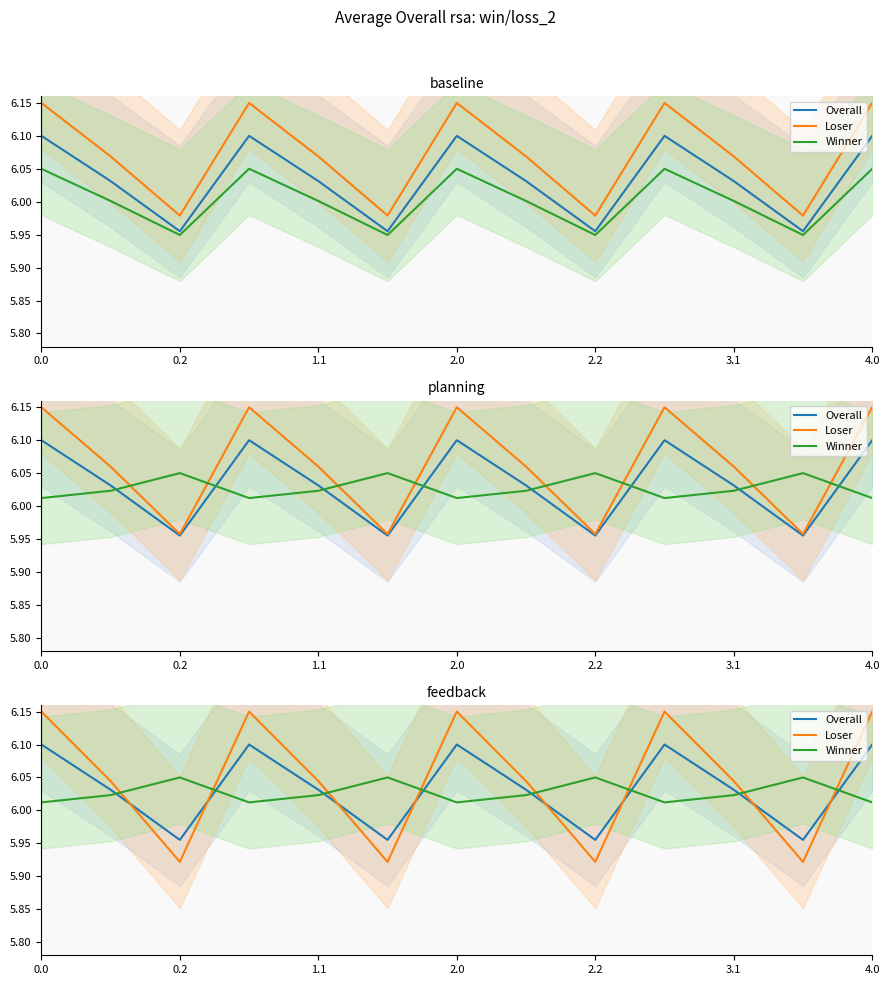

Does the chart display data point markers on the line(s)?

No